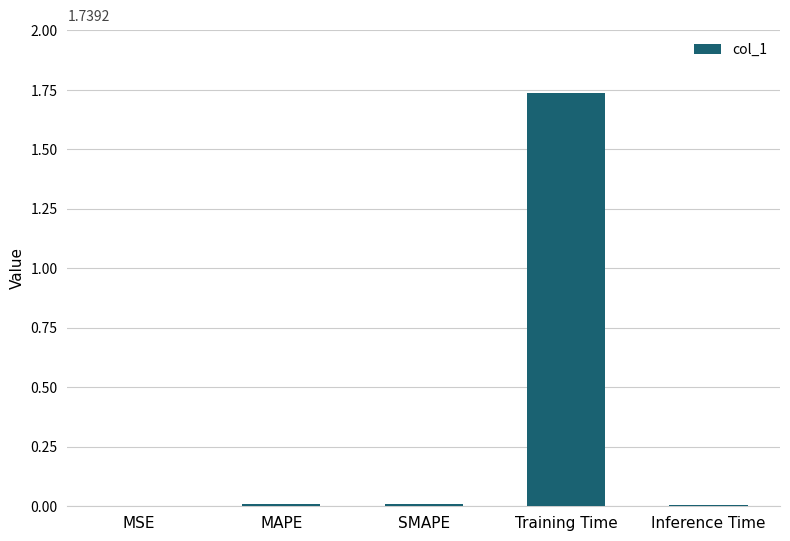

Are the bars horizontal?

No